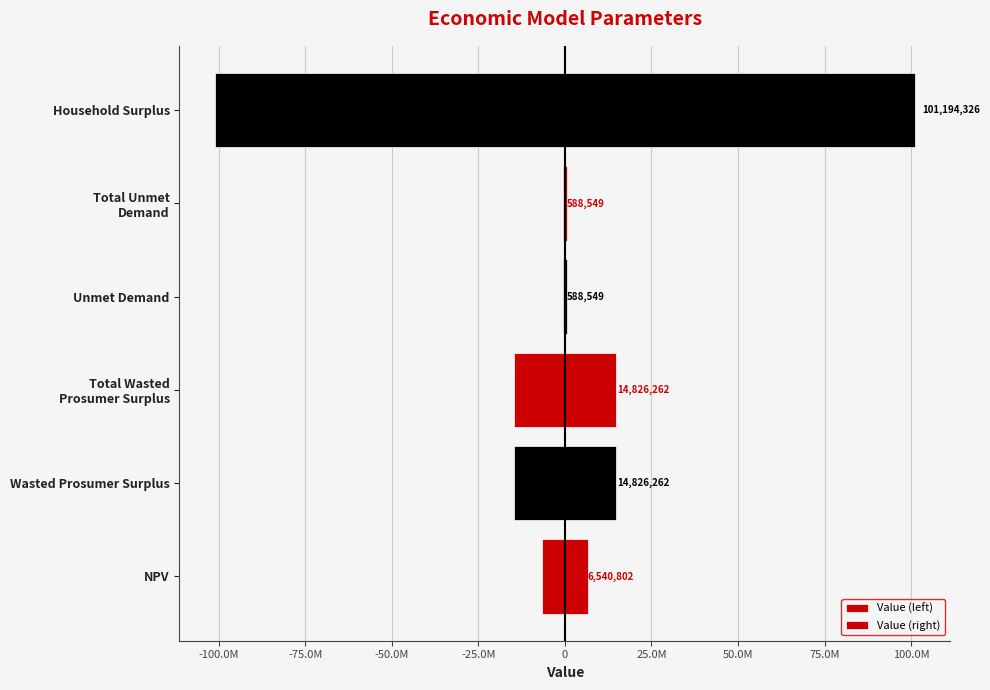

Are the bars horizontal?

Yes